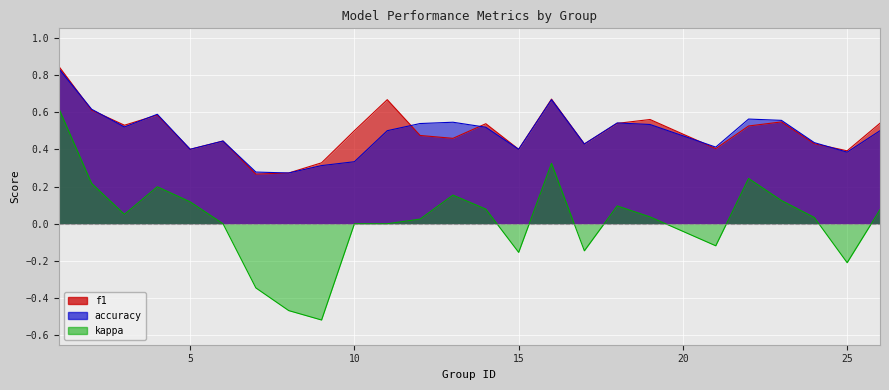

Where is the first local minimum for accuracy?

3